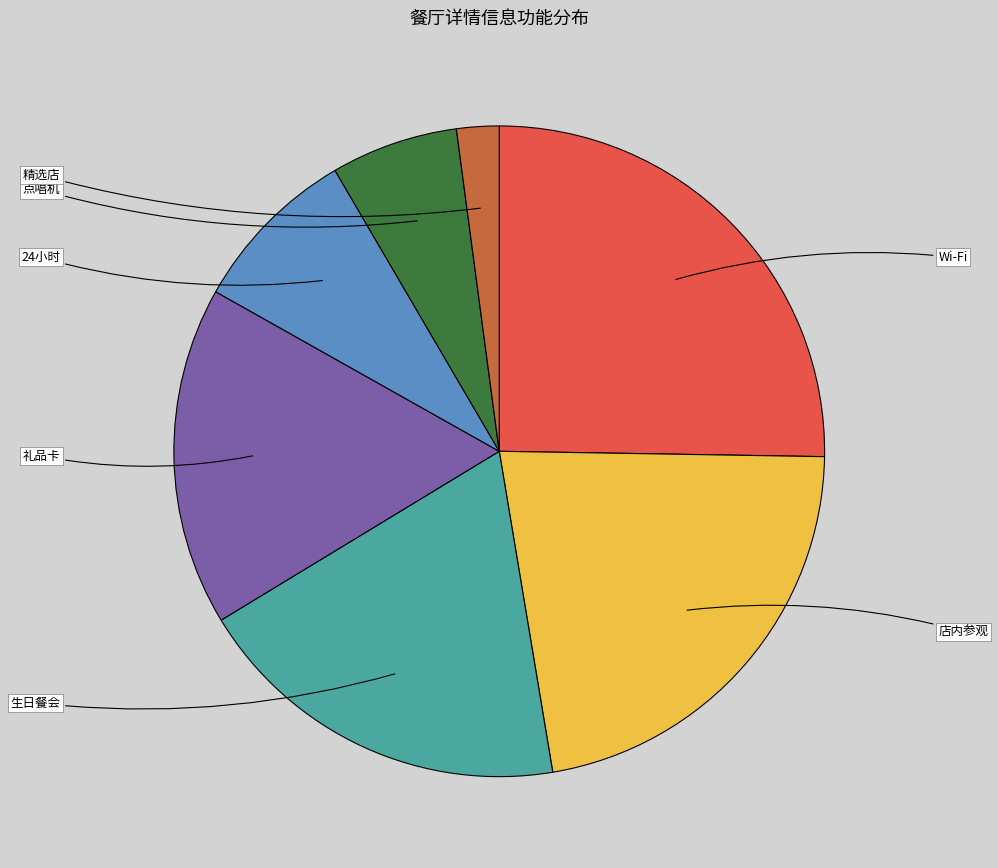

To the nearest percent, what portion does Wi-Fi represent?

25%